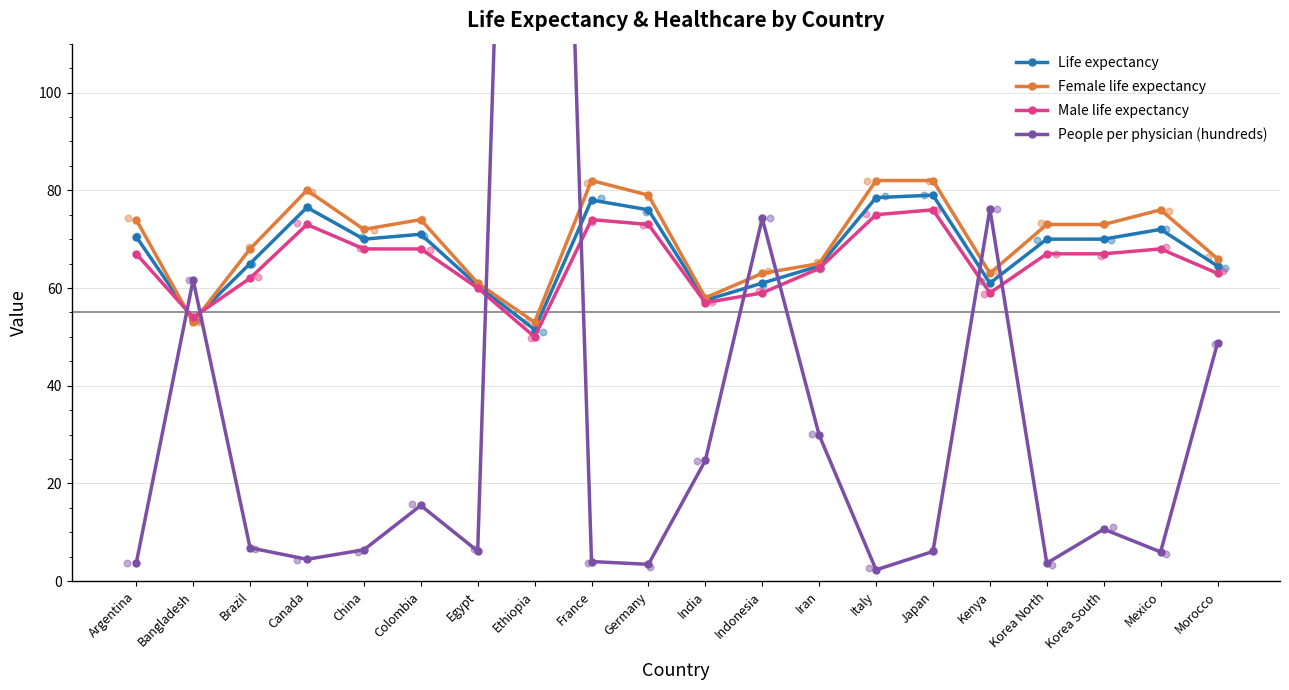

Which series has the largest Y range (max minus min)?

People per physician (hundreds)